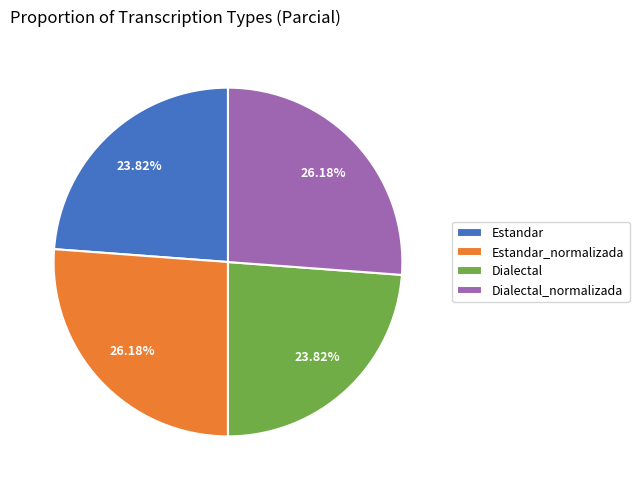

Combined, do Dialectal and Estandar account for over 50%?

No